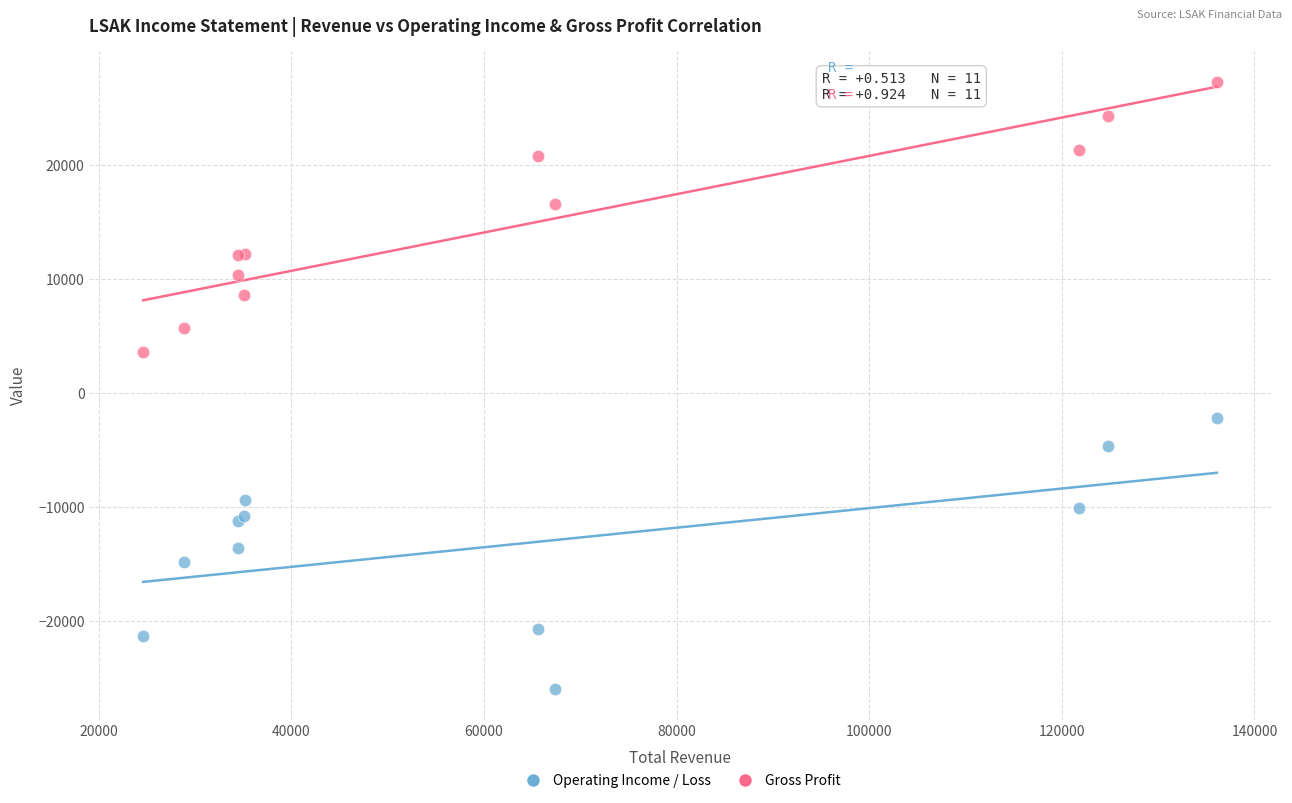

Which series contains the highest Y value?

Gross Profit